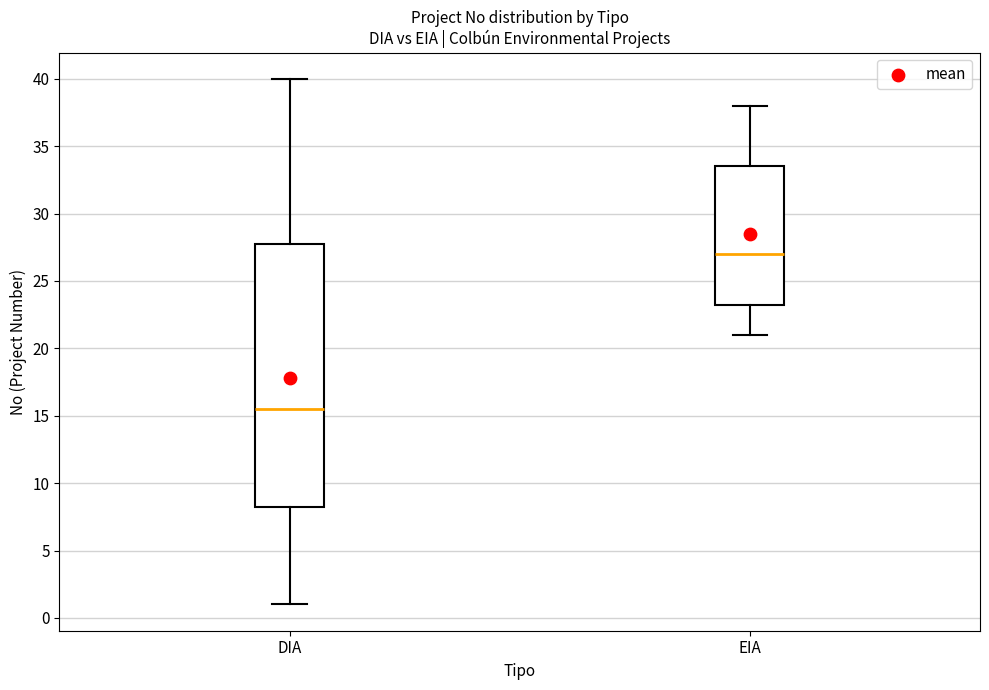

Which box's median line is the lowest?

DIA